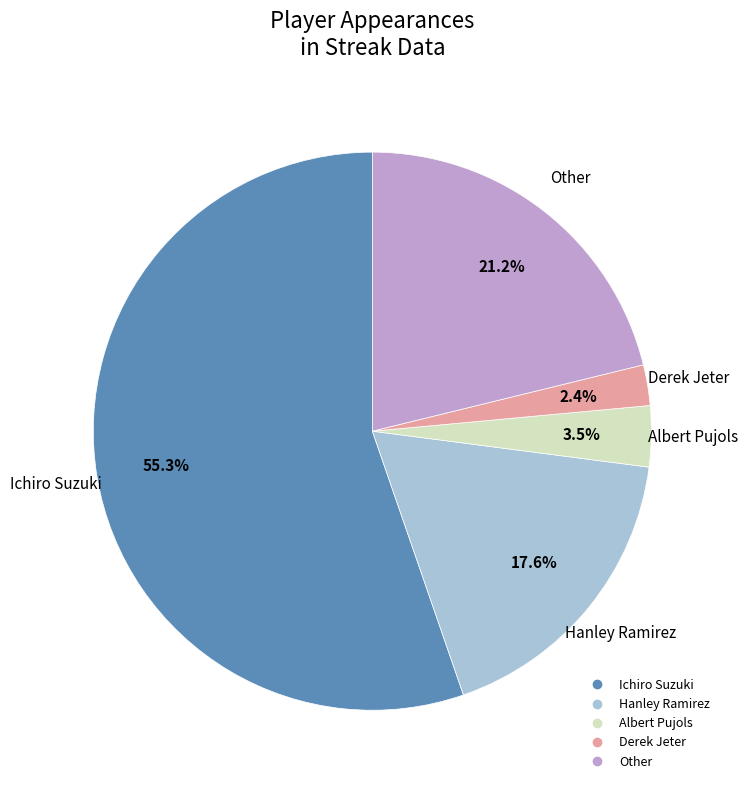

How many segments does this pie chart have?

5